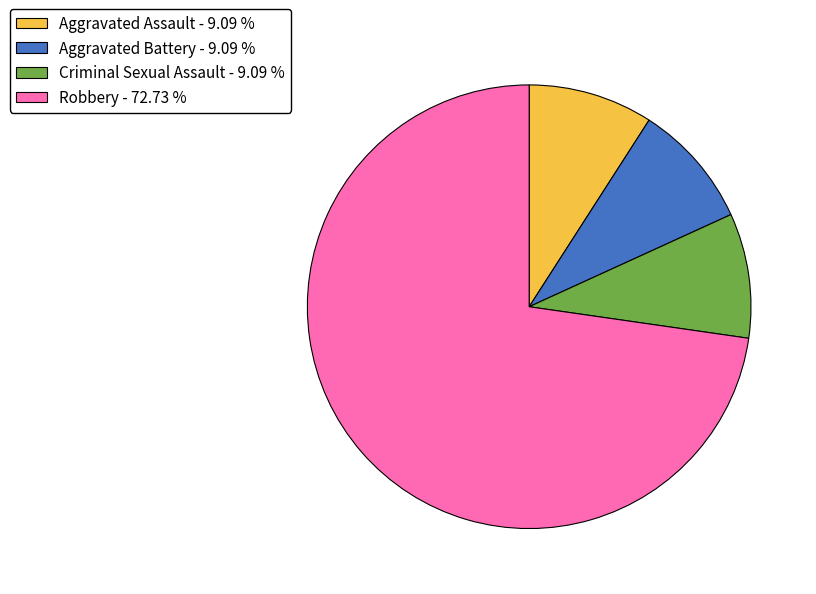

The Robbery slice represents 64% of the pie. True or false?

False